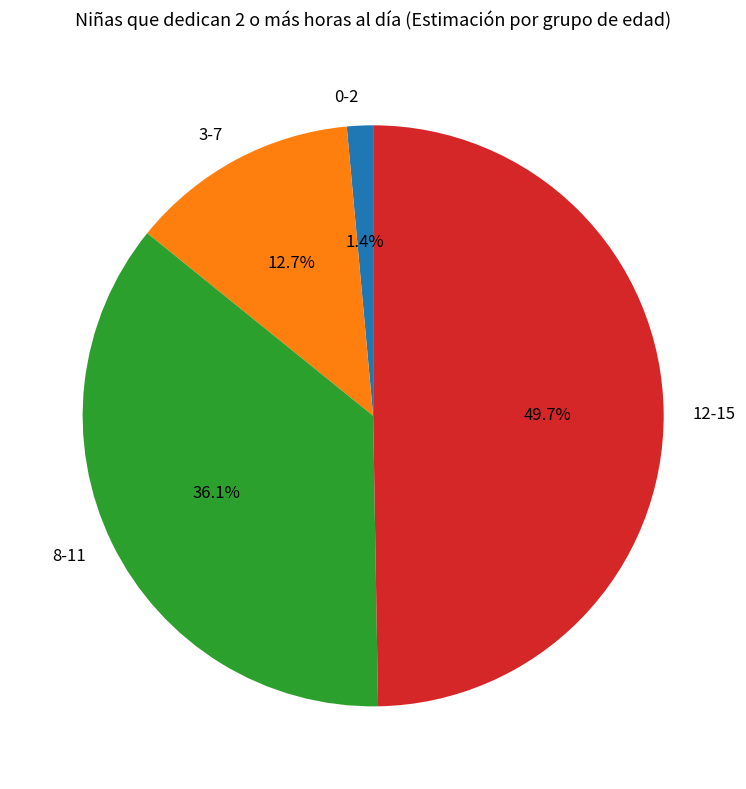

Which has a higher value, 3-7 or 8-11?

8-11